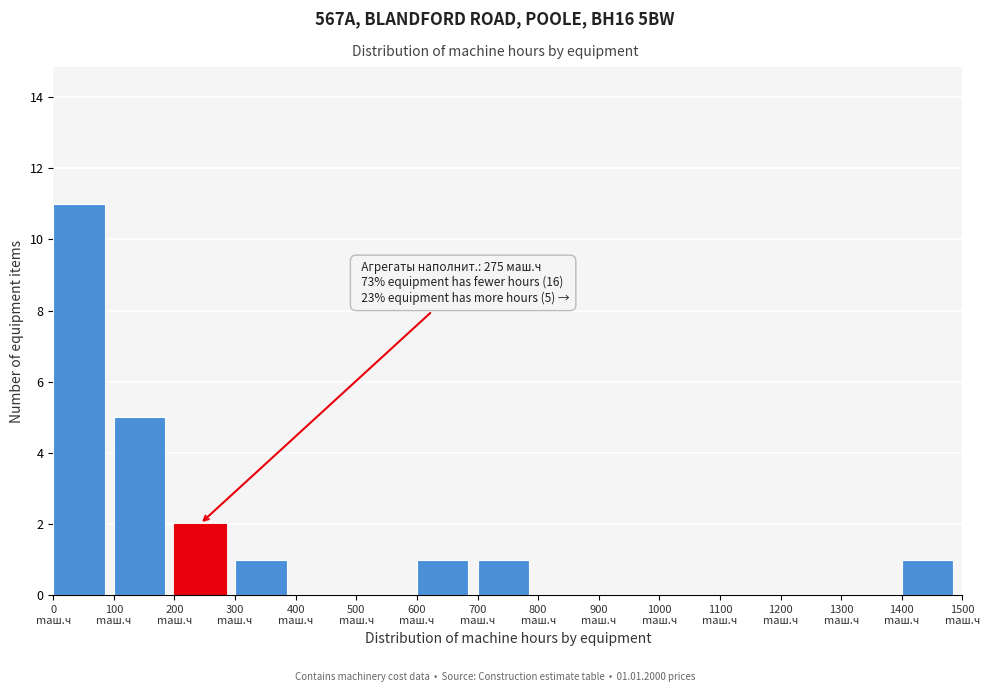

Which range on the x-axis has the tallest bar?

0 to 100